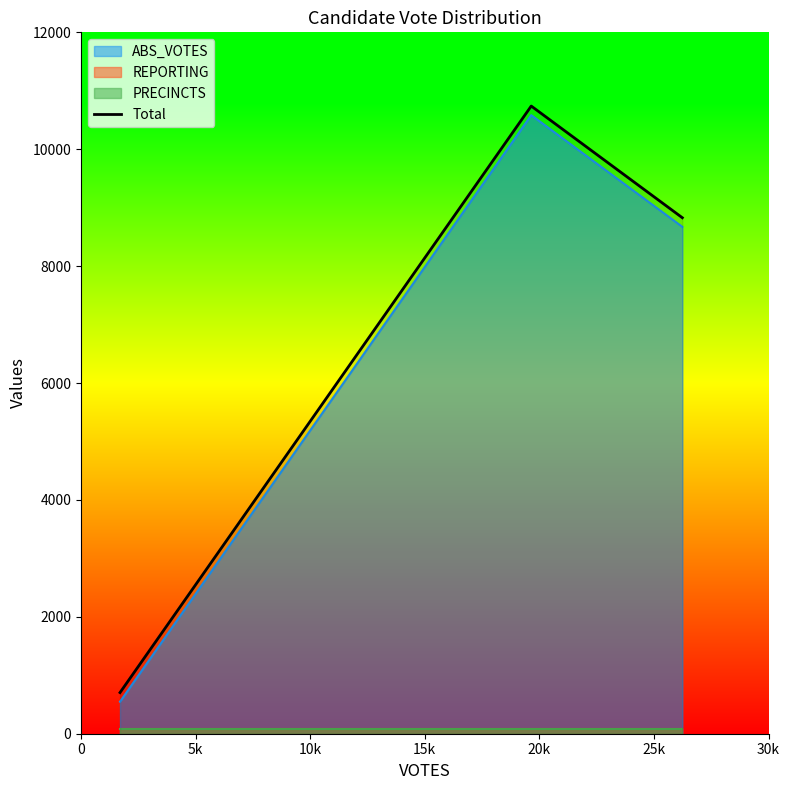

What is the maximum value for ABS_VOTES?

10583